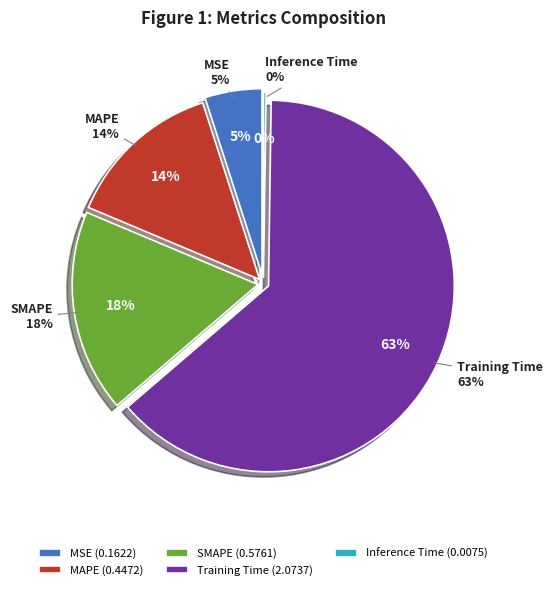

Which has a higher value, SMAPE or MSE?

SMAPE